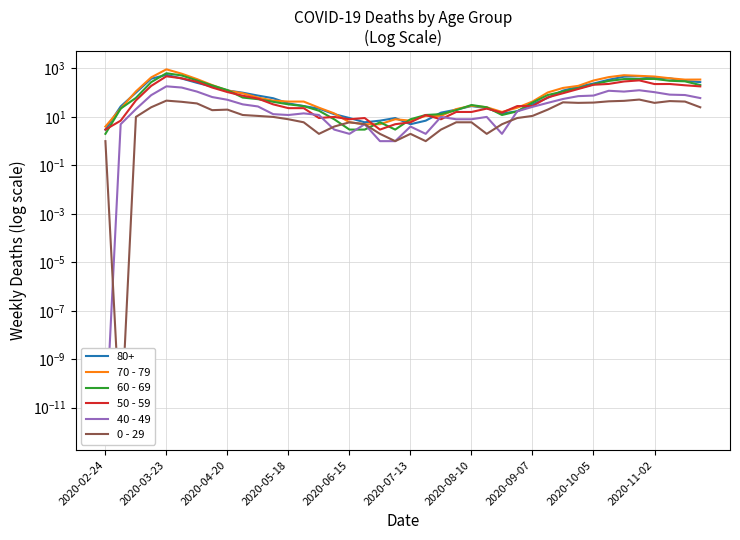

In 70 - 79, how many points are higher than both neighbors (excluding endpoints)?

4